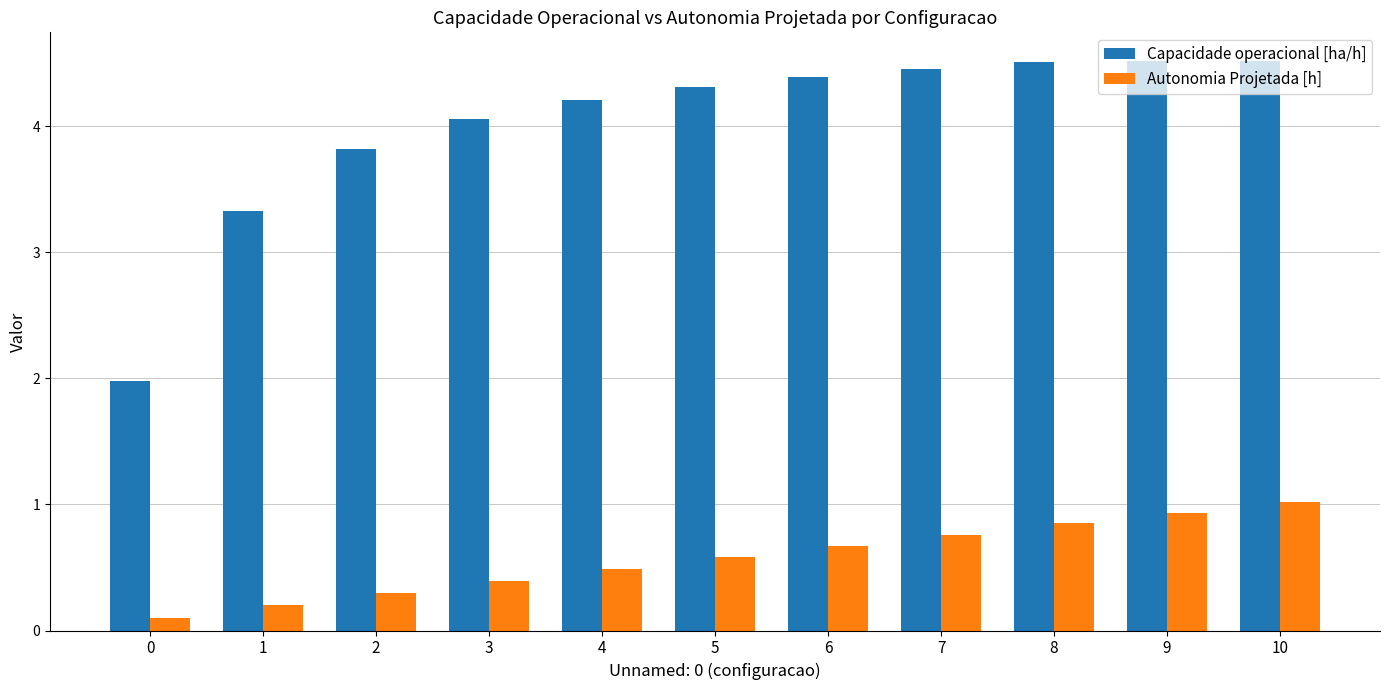

What is the value of the Capacidade operacional [ha/h] bar at the 7th from the left?

4.4